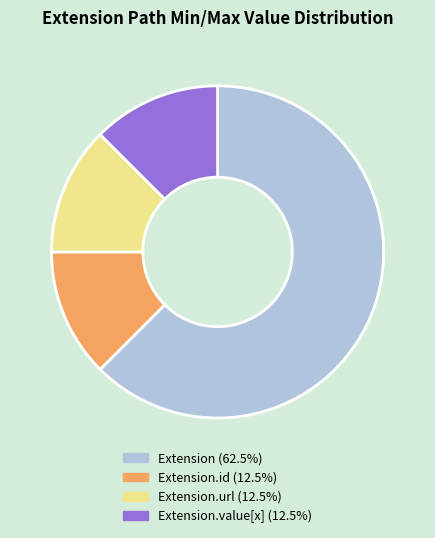

Does any single category account for the majority?

Yes